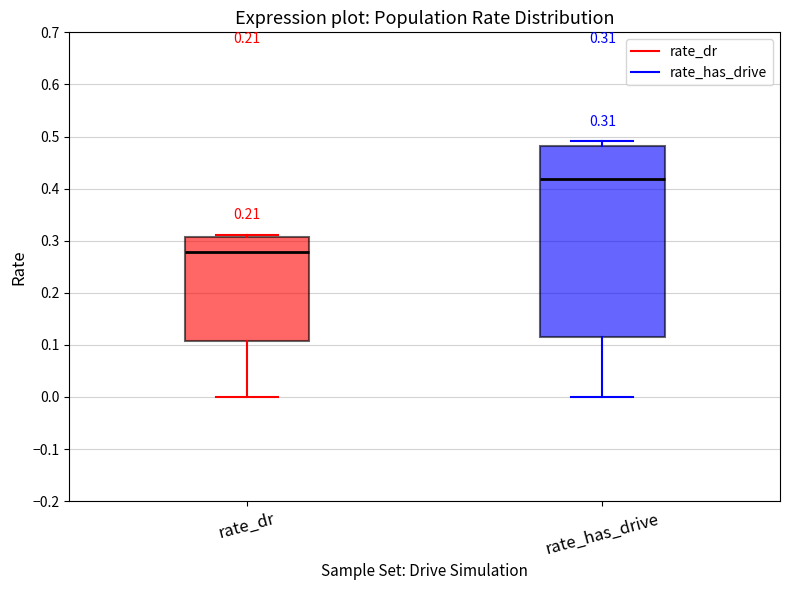

Which box is the tallest, from its lower edge to its upper edge?

rate_has_drive